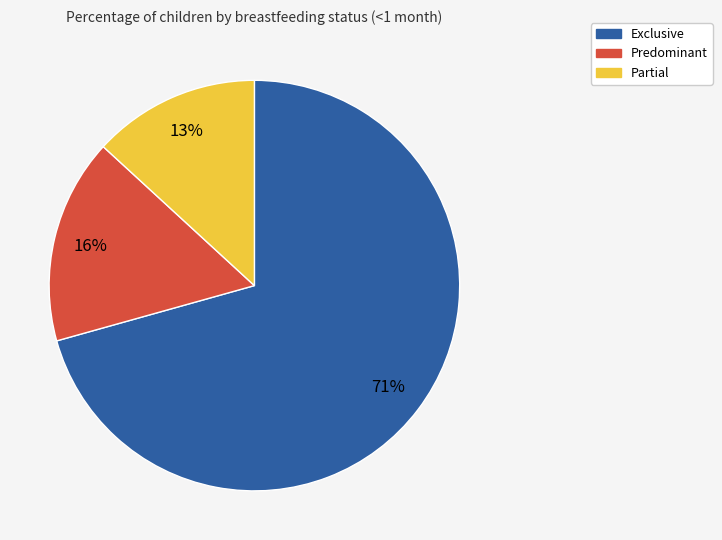

To the nearest percent, what is the average slice percentage?

33%